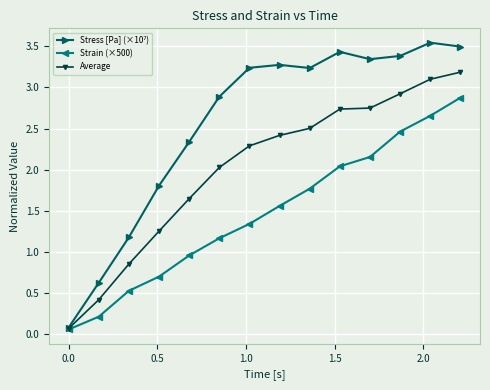

At how many categories does at least one series exceed 1?

12